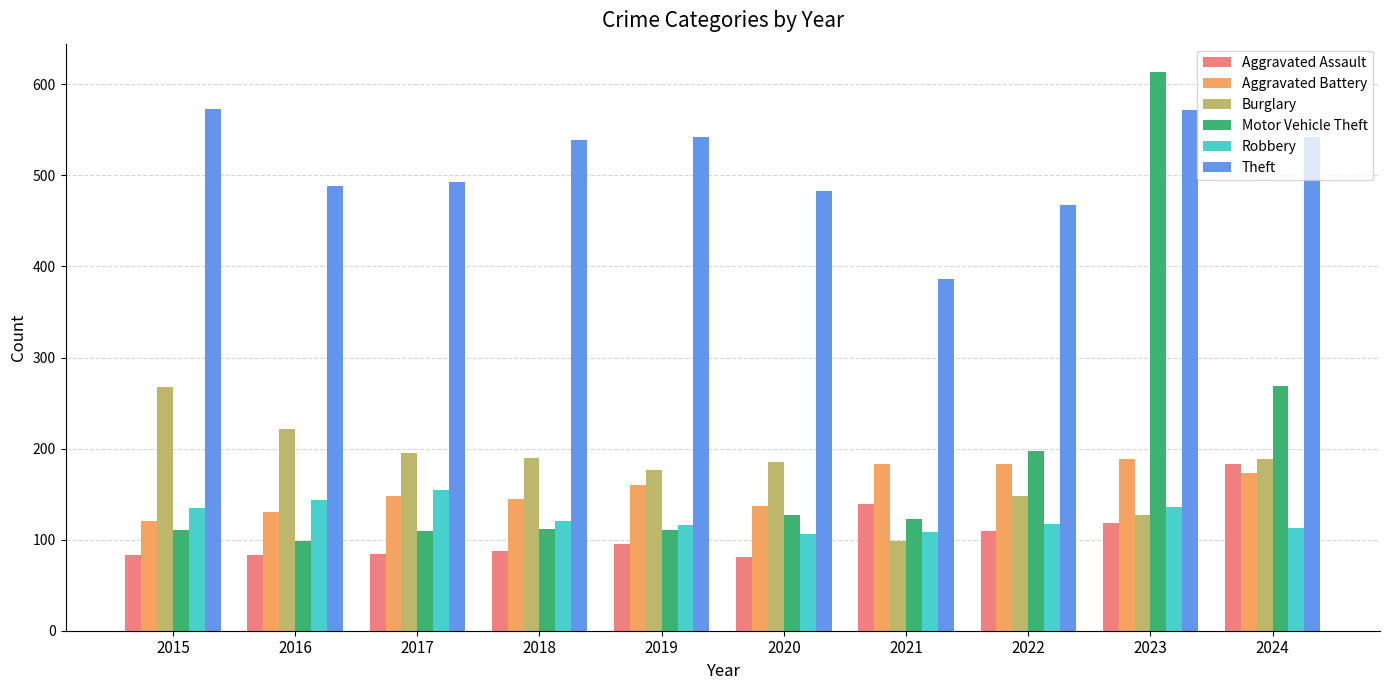

Count the number of categories in the chart.

10